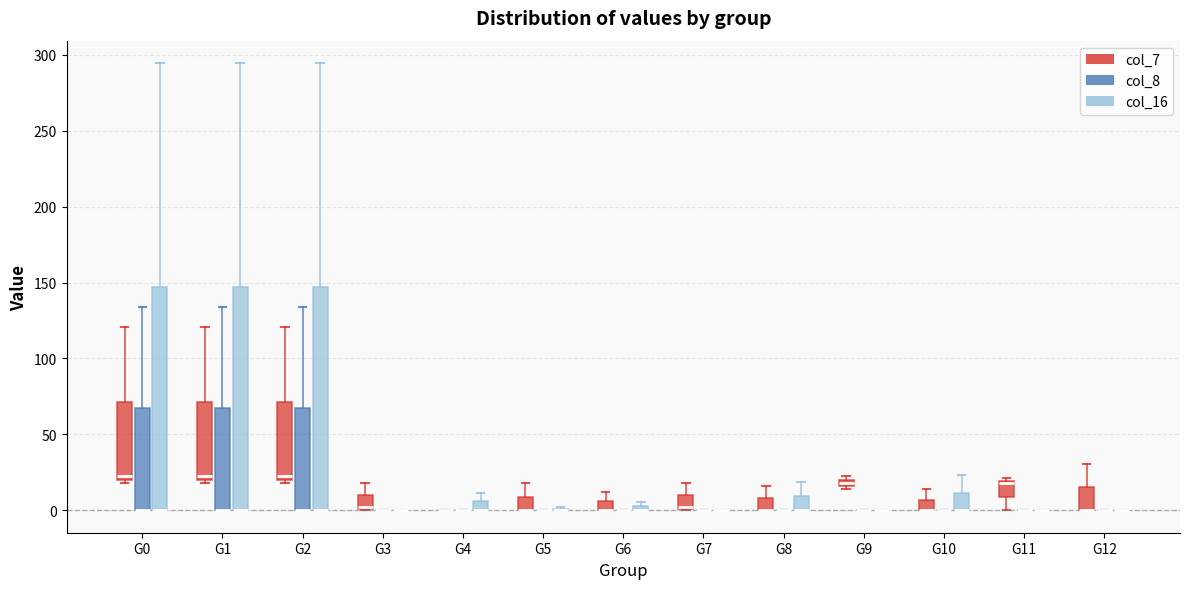

Where is the upper edge of the box for G2 (col_16) on the y-axis? The values are not printed on the chart, so give them approximately, as read against the axis.

145